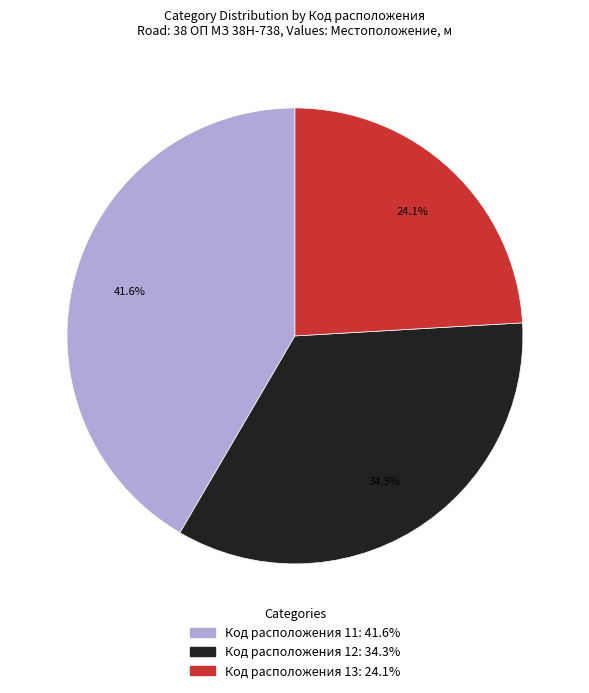

To the nearest percent, what is the average slice percentage?

33%